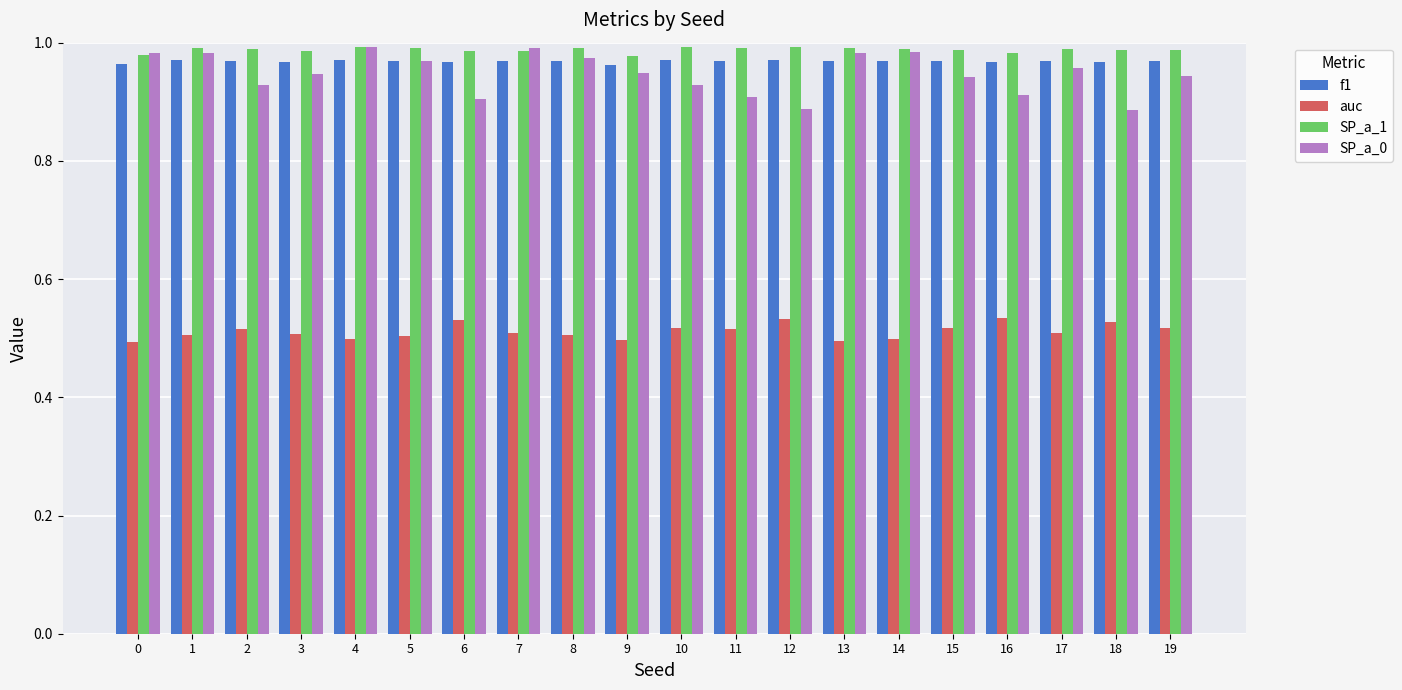

Which series has the largest total across all categories?

SP_a_1